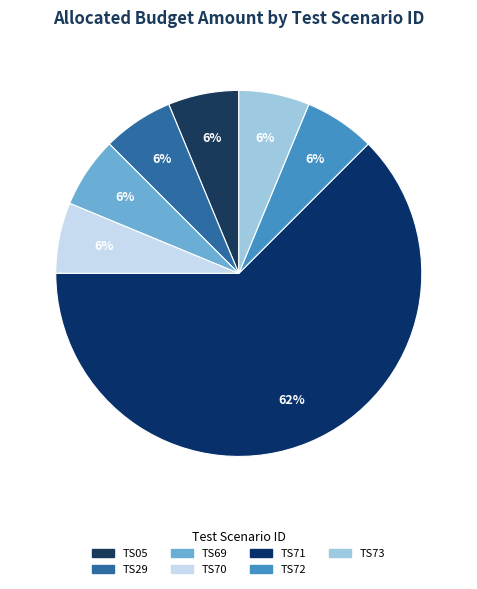

Count the number of slices in the pie.

7